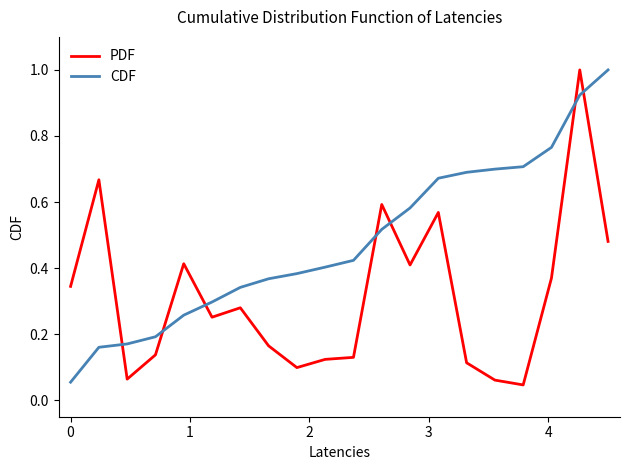

True or false: CDF and PDF intersect in this chart.

True